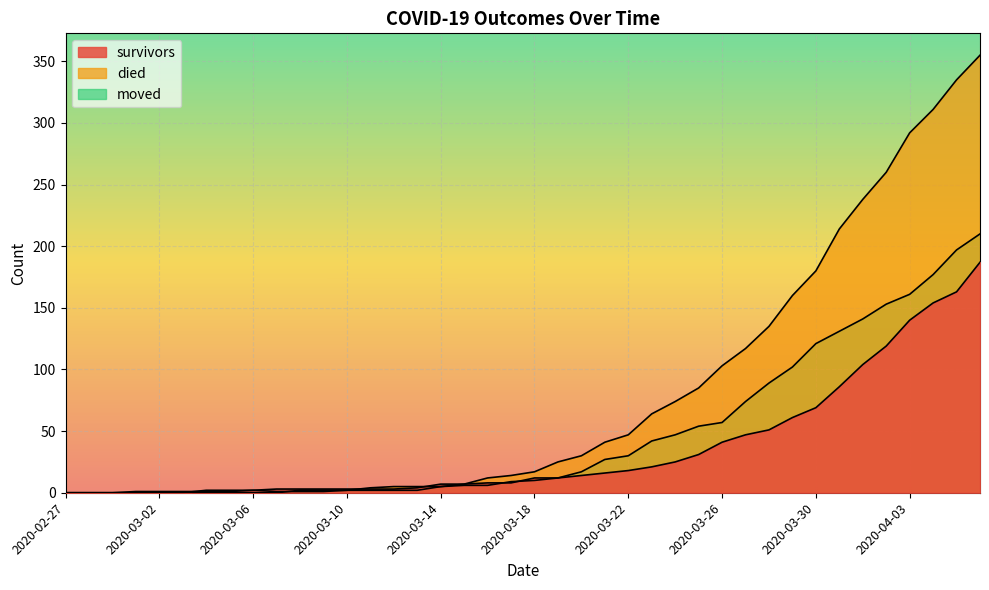

How many data points in moved are above 10?

19